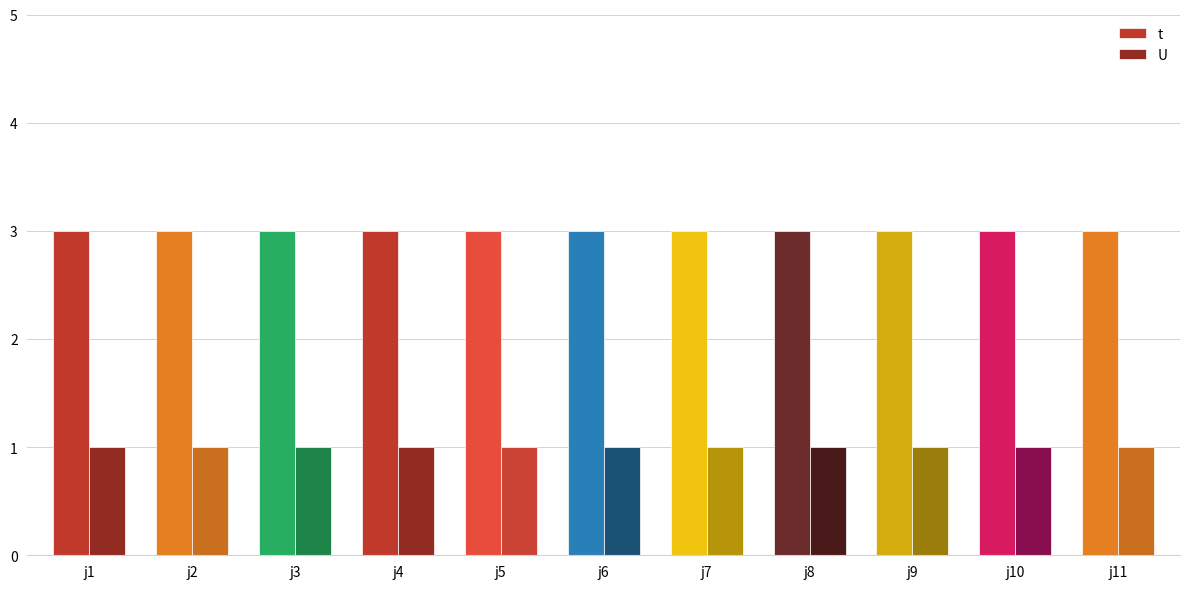

Reading right to left, extract all data points from this chart.

t: 3	3	3	3	3	3	3	3	3	3	3
U: 1	1	1	1	1	1	1	1	1	1	1